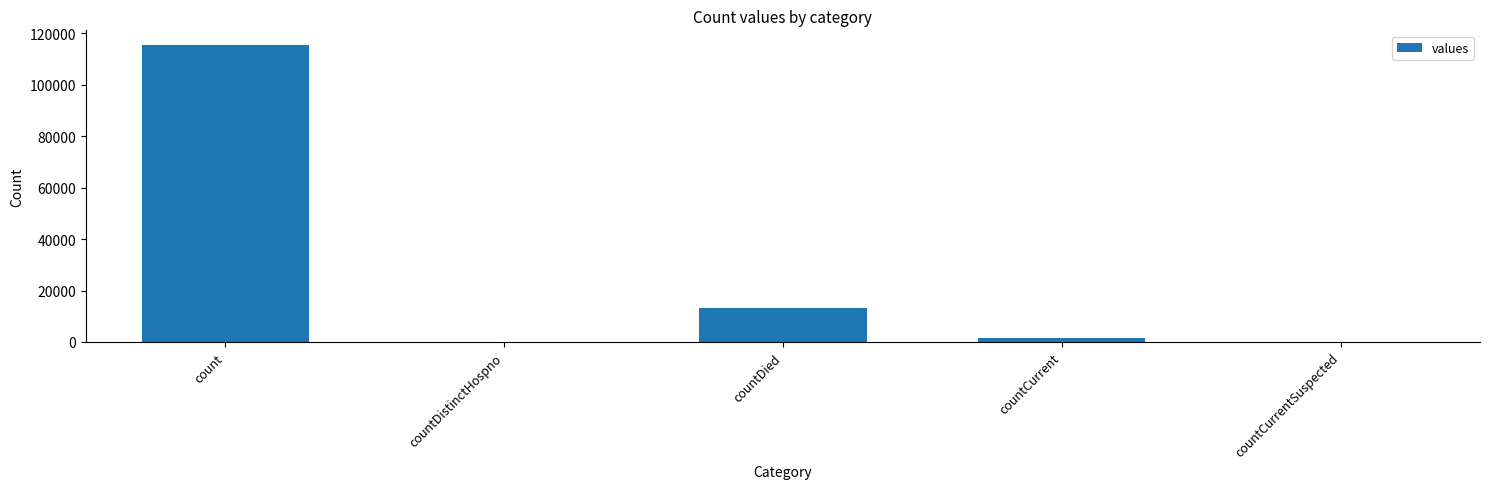

At which label does the data first exceed 1383?

count